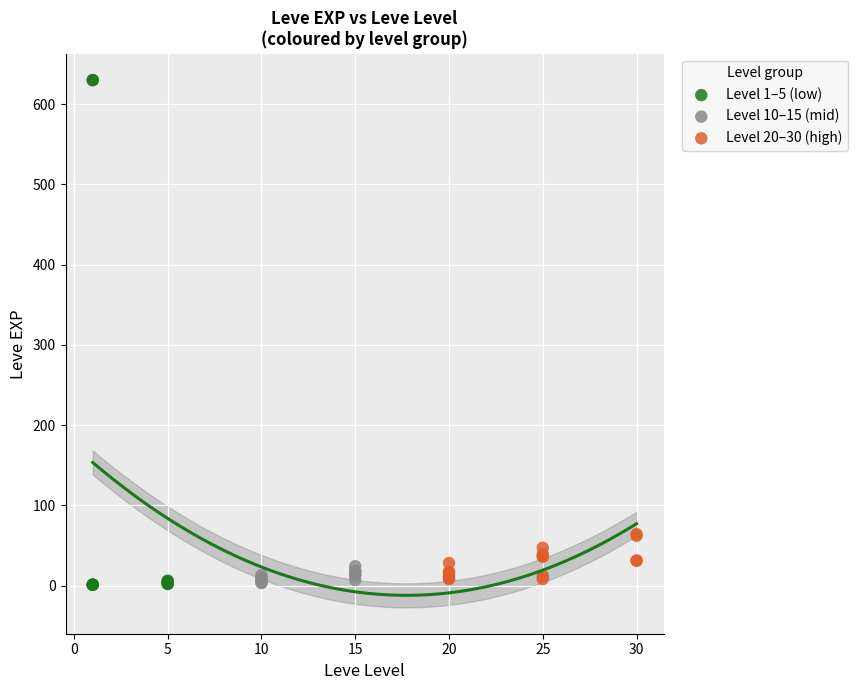

Which series has the largest Y range (max minus min)?

Level 1–5 (low)